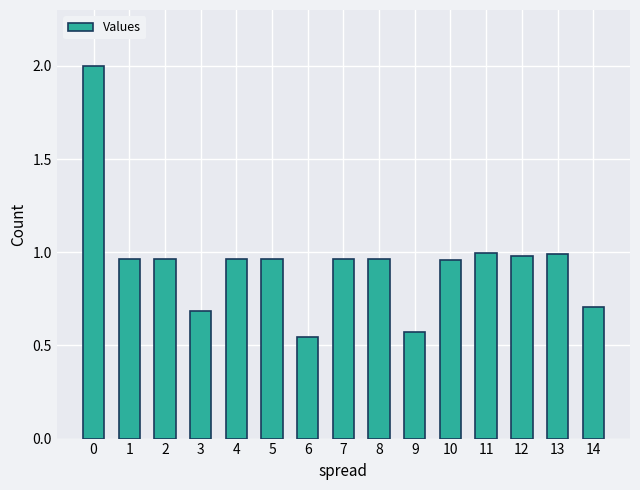

Which category has the lowest value across all series?

6